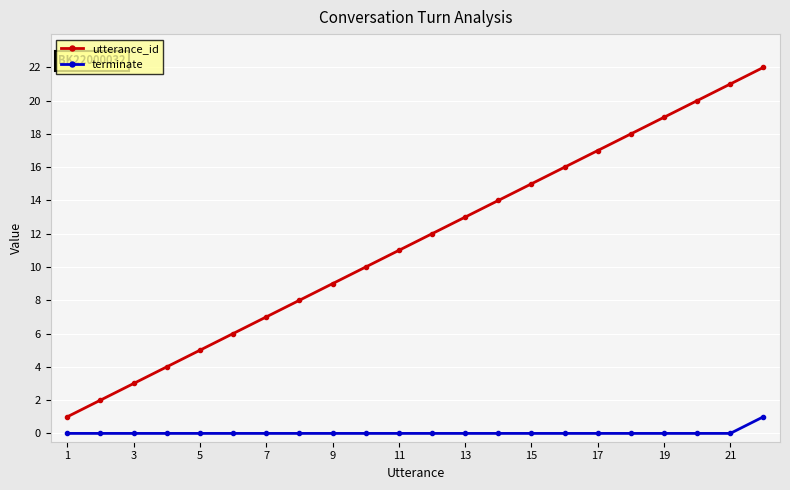

Rank the series by their average value, from lowest to highest.

terminate, utterance_id